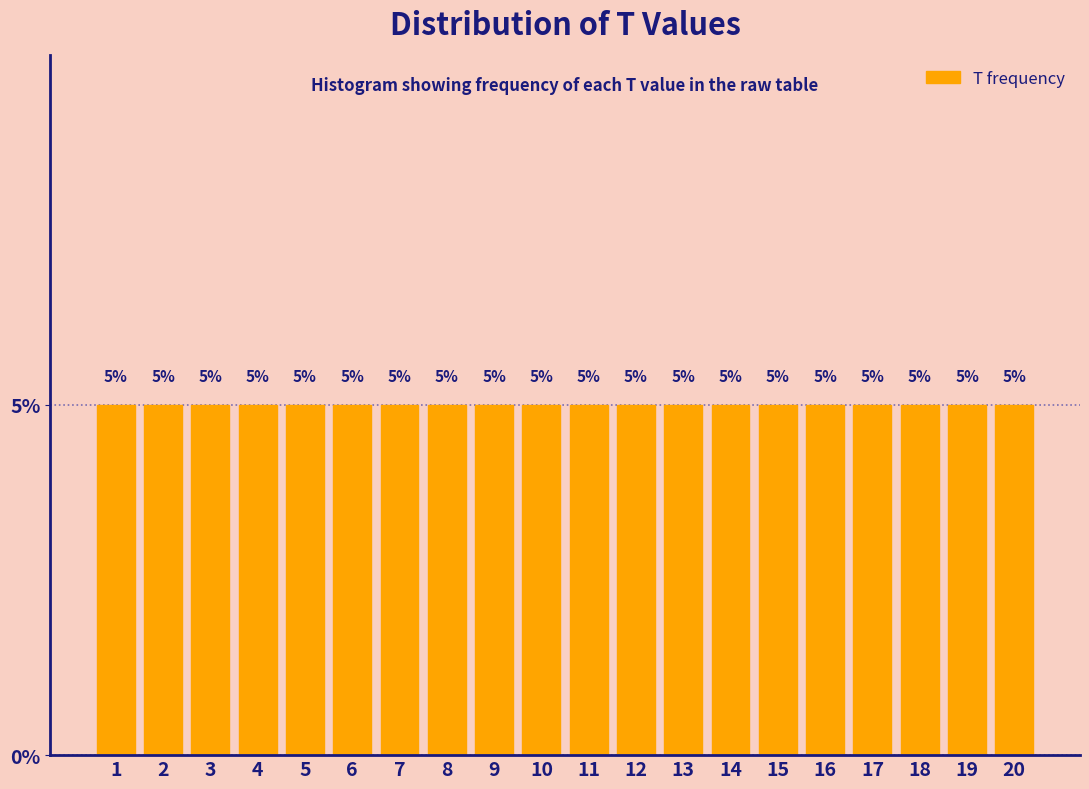

How tall is the bar that spans 17.5 to 18.5 on the x-axis?

5